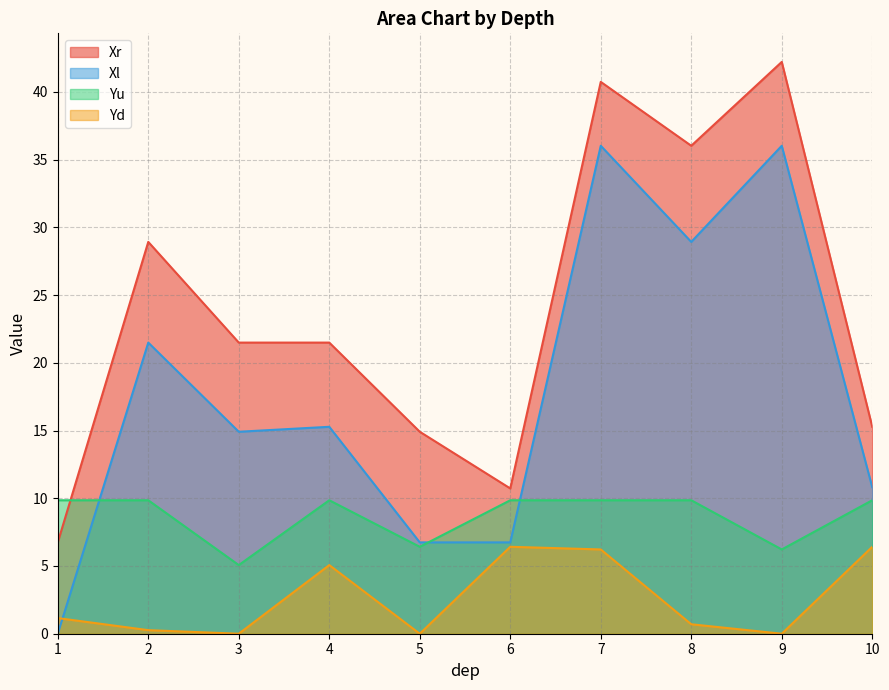

What are all the series names shown in the legend?

Xr, Xl, Yu, Yd